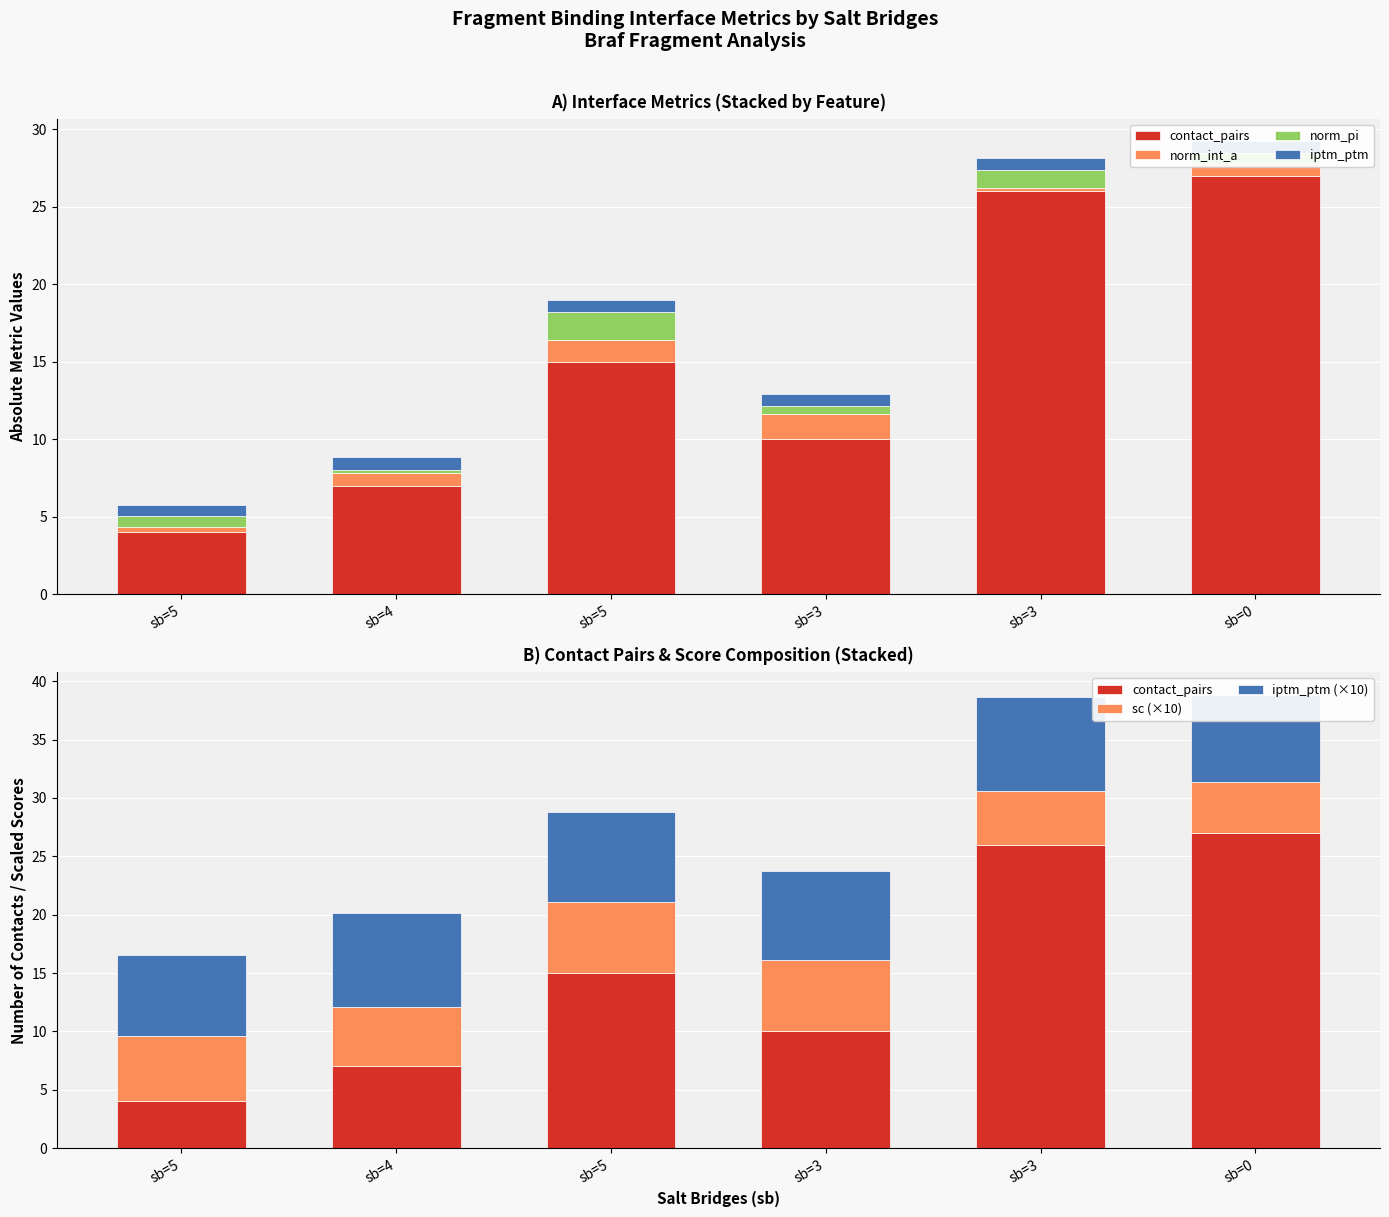

What is the average value of the contact_pairs series?

14.8